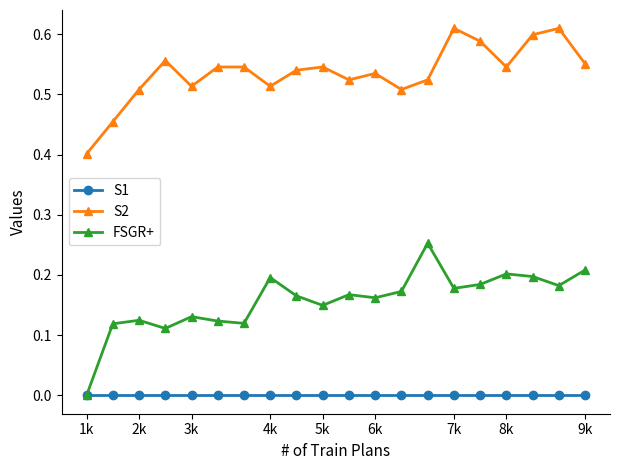

True or false: S2 and FSGR+ intersect in this chart.

False